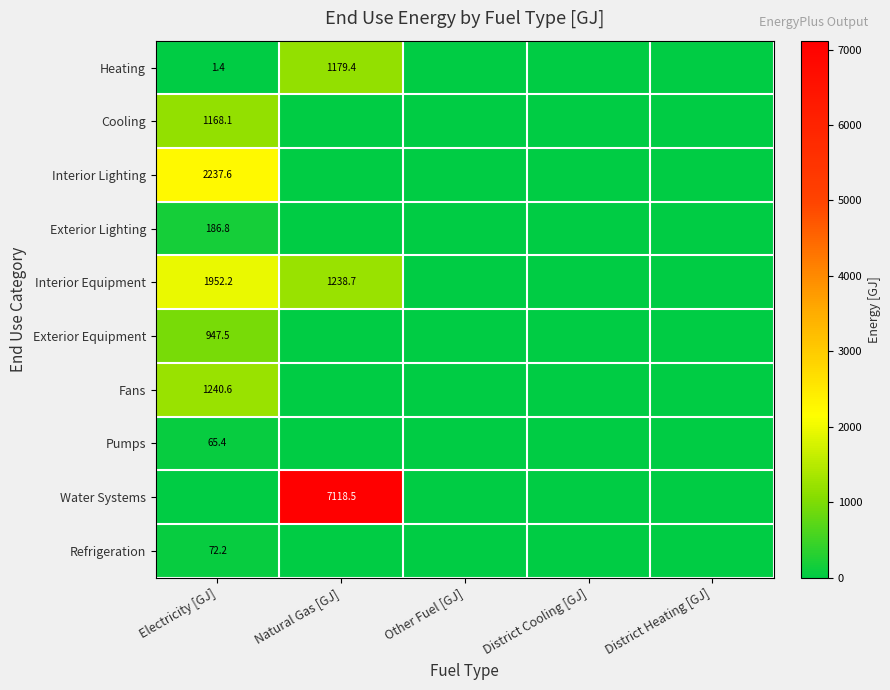

What is the greatest value displayed?

7118.5